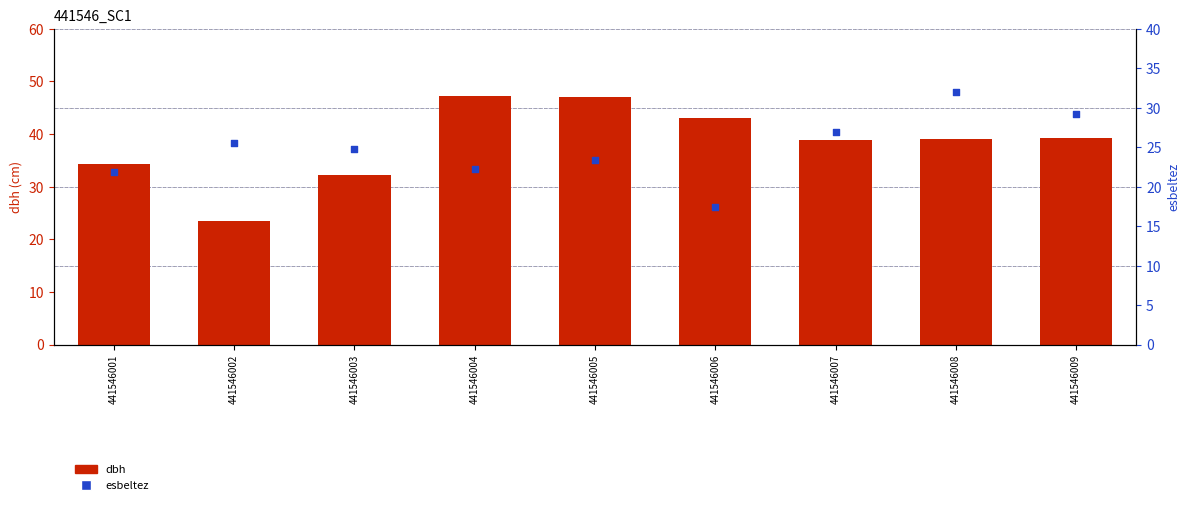

Is the value of dbh at 441546002 greater than the value of esbeltez at 441546006?

Yes